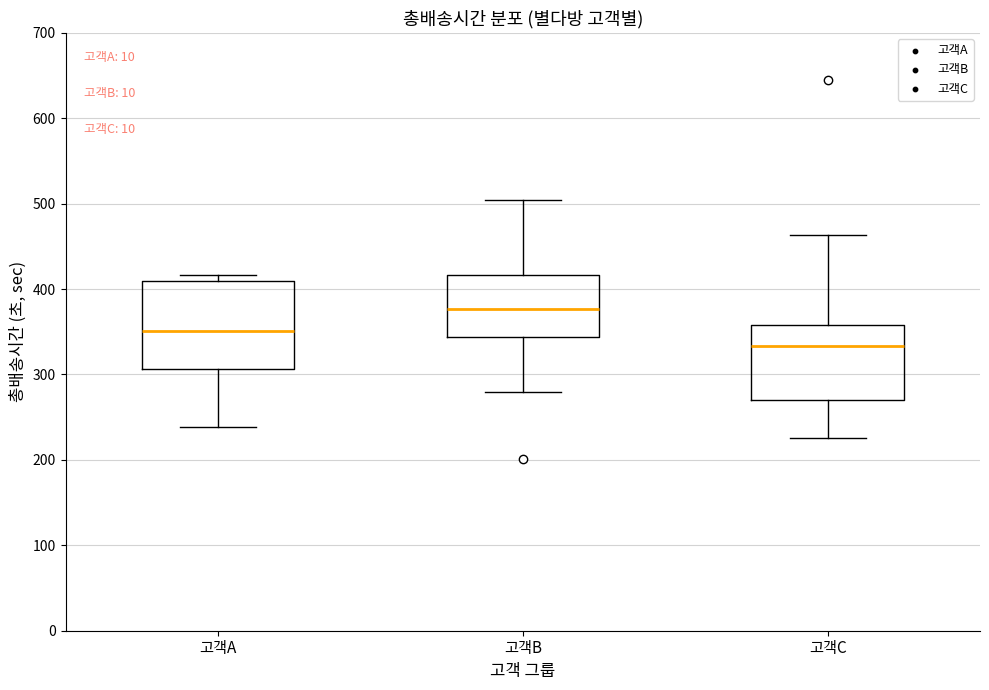

Reading left to right, transcribe this box plot: for each box, give where its median line is, the range the box spans, and where its two whiskers end, as read against the y-axis. The values are not printed on the chart, so give them approximately, as read against the axis.

고객A: median 350, box 310 to 410, whiskers 240 to 420
고객B: median 380, box 340 to 420, whiskers 280 to 500
고객C: median 330, box 270 to 360, whiskers 230 to 460